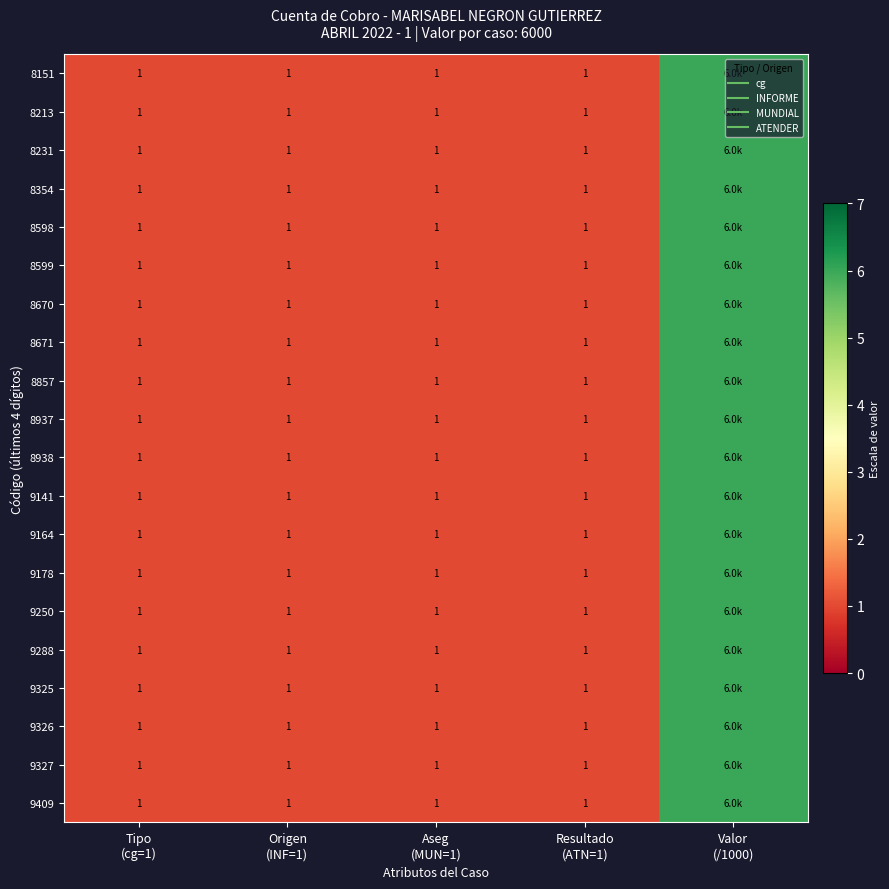

The 8231 series shows 1 at Aseg (MUN=1). True or false?

True